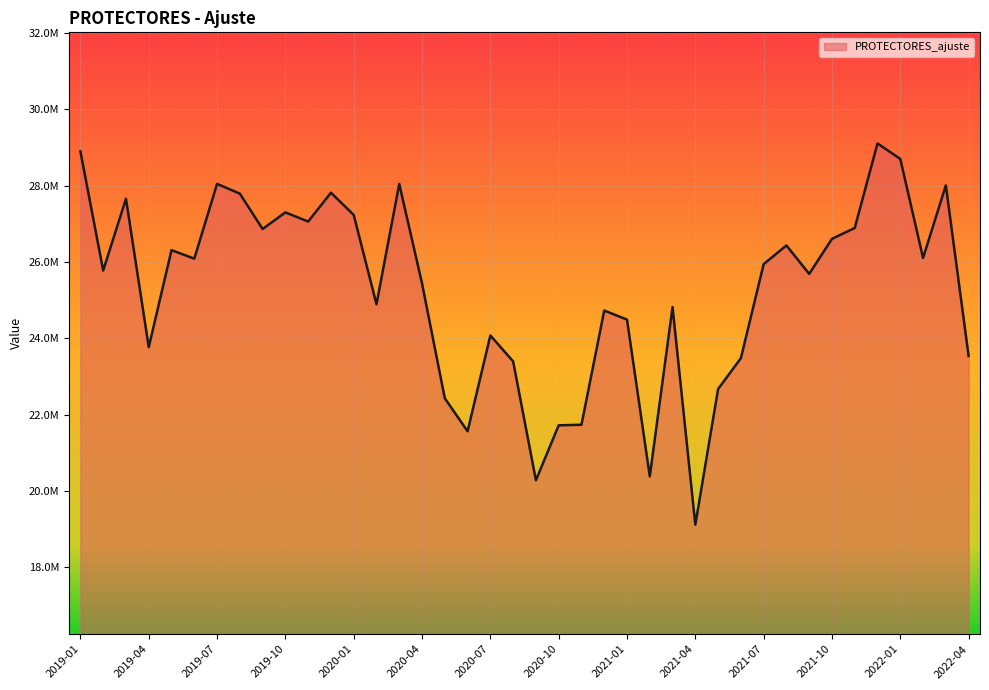

Rank the categories by value from lowest to highest.

2021-04, 2020-09, 2021-02, 2020-06, 2020-10, 2020-11, 2020-05, 2021-05, 2020-08, 2021-06, 2022-04, 2019-04, 2020-07, 2021-01, 2020-12, 2021-03, 2020-02, 2020-04, 2021-09, 2019-02, 2021-07, 2019-06, 2022-02, 2019-05, 2021-08, 2021-10, 2019-09, 2021-11, 2019-11, 2020-01, 2019-10, 2019-03, 2019-08, 2019-12, 2022-03, 2020-03, 2019-07, 2022-01, 2019-01, 2021-12